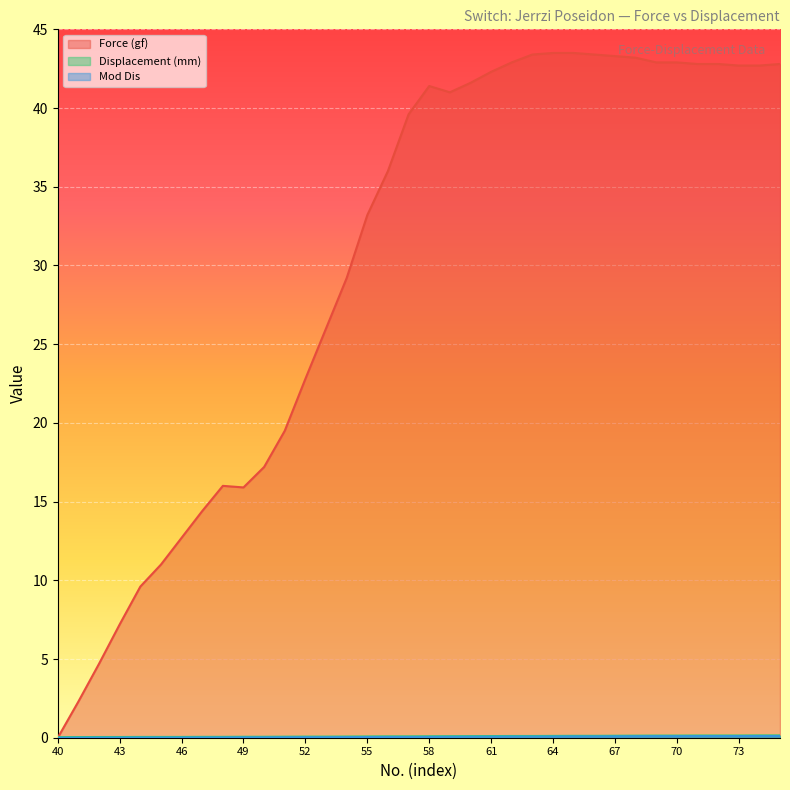

What is the maximum value shown in the chart?

43.5